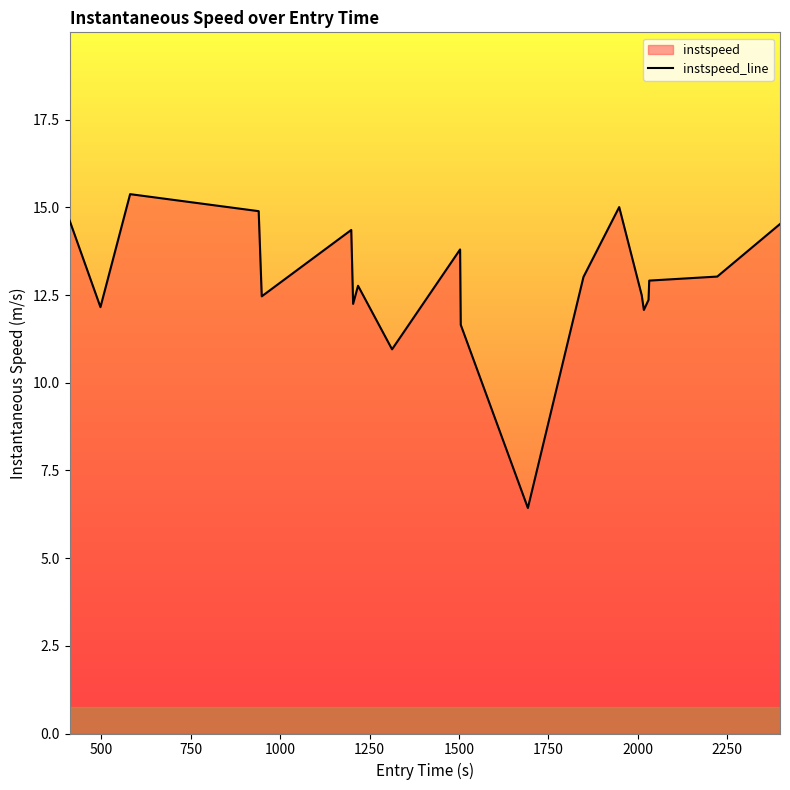

What is the greatest value displayed?

15.4